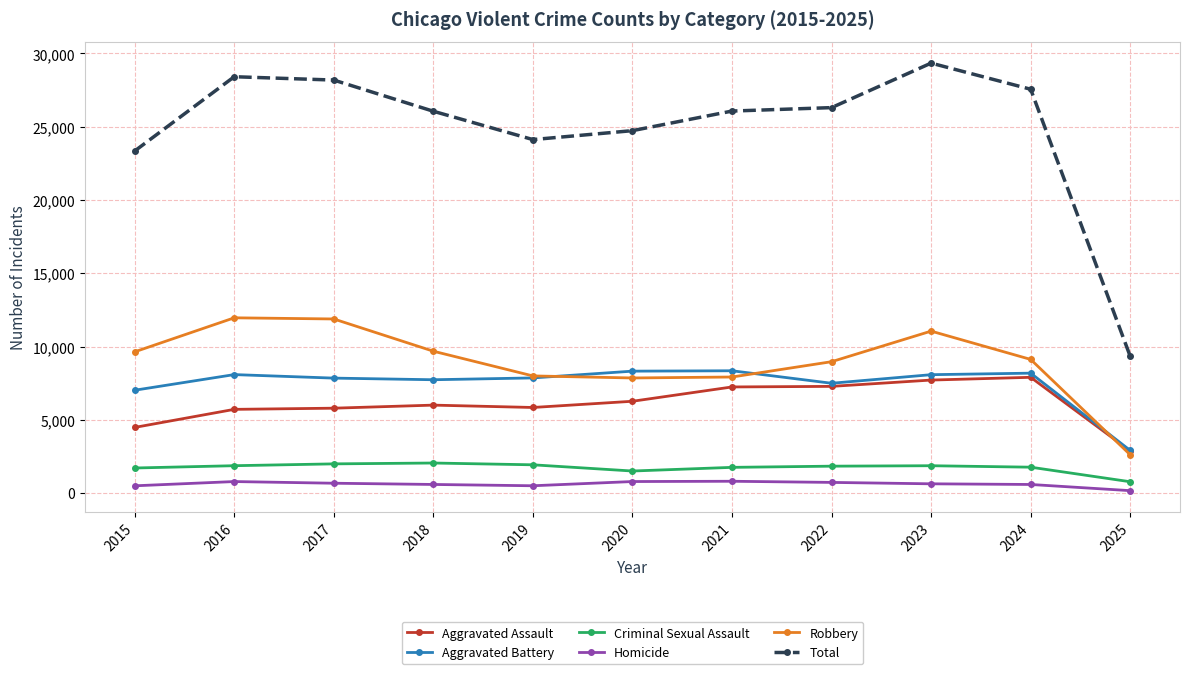

At which label does Criminal Sexual Assault first exceed 1836?

2016